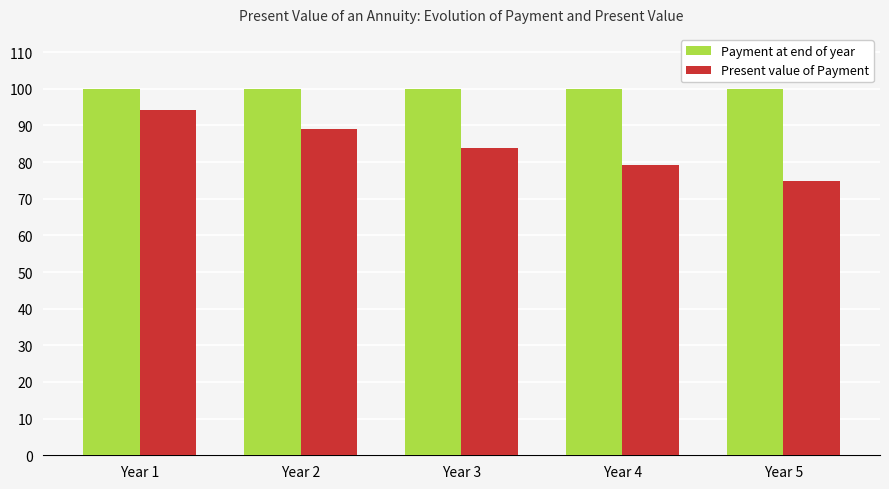

Reading right to left, list all the values displayed in this chart.

Payment at end of year: 100.0	100.0	100.0	100.0	100.0
Present value of Payment: 74.7	79.2	84.0	89.0	94.3